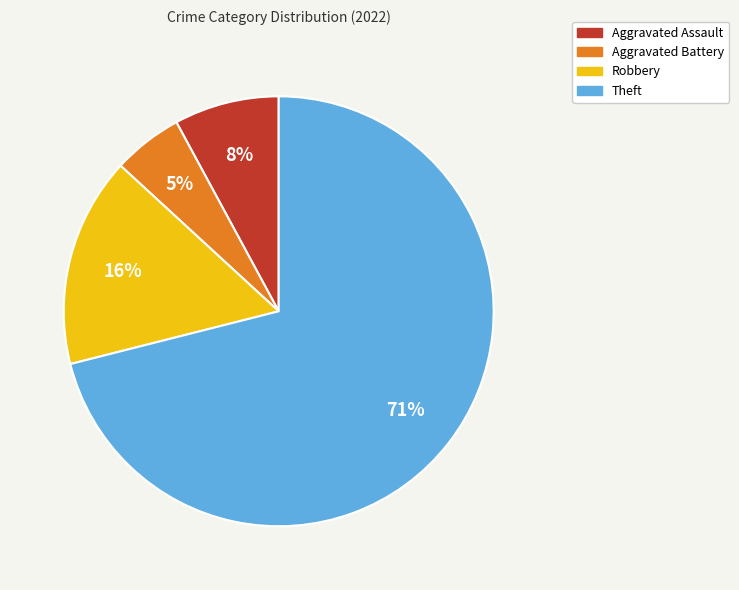

How many segments does this pie chart have?

4